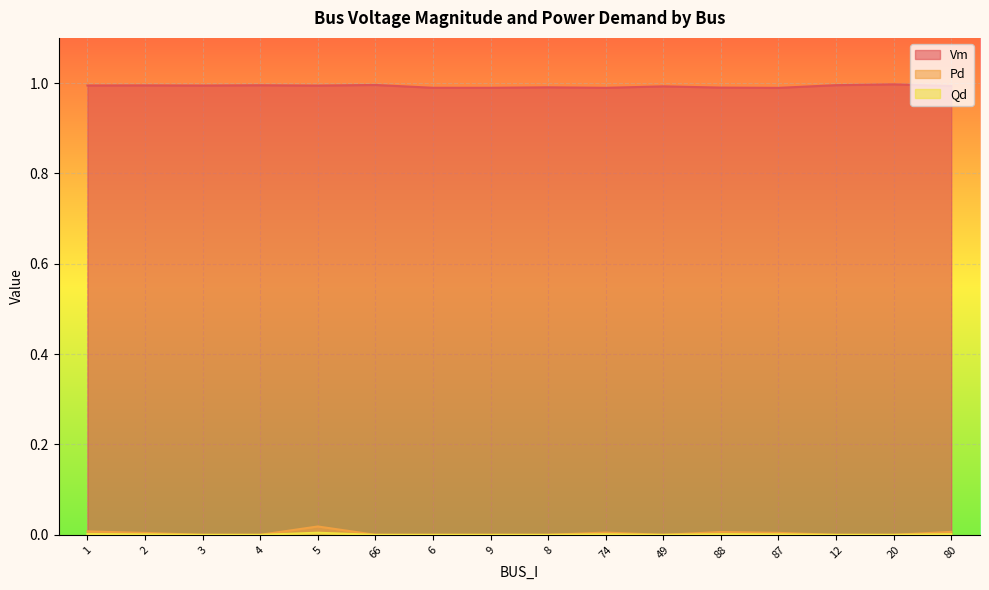

What is the minimum value for Vm?

1.0